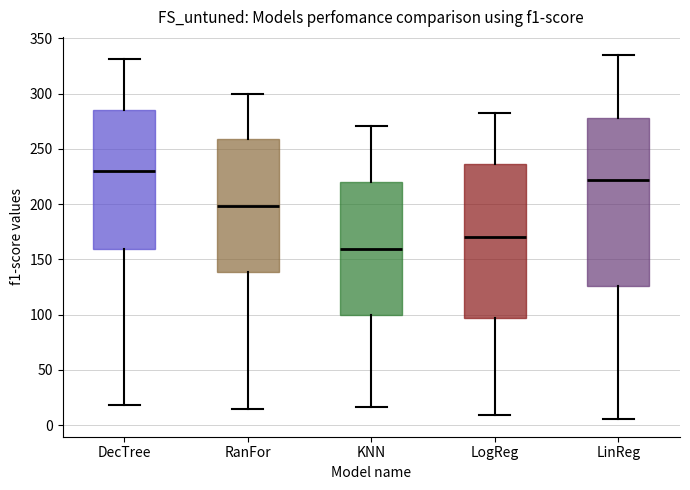

Reading left to right, read every box against the y-axis: the position of its median line, the range the box covers, and the ends of its whiskers. The values are not printed on the chart, so give them approximately, as read against the axis.

DecTree: median 230, box 160 to 285, whiskers 20 to 330
RanFor: median 200, box 140 to 260, whiskers 15 to 300
KNN: median 160, box 100 to 220, whiskers 15 to 270
LogReg: median 170, box 95 to 235, whiskers 10 to 285
LinReg: median 220, box 125 to 280, whiskers 5 to 335